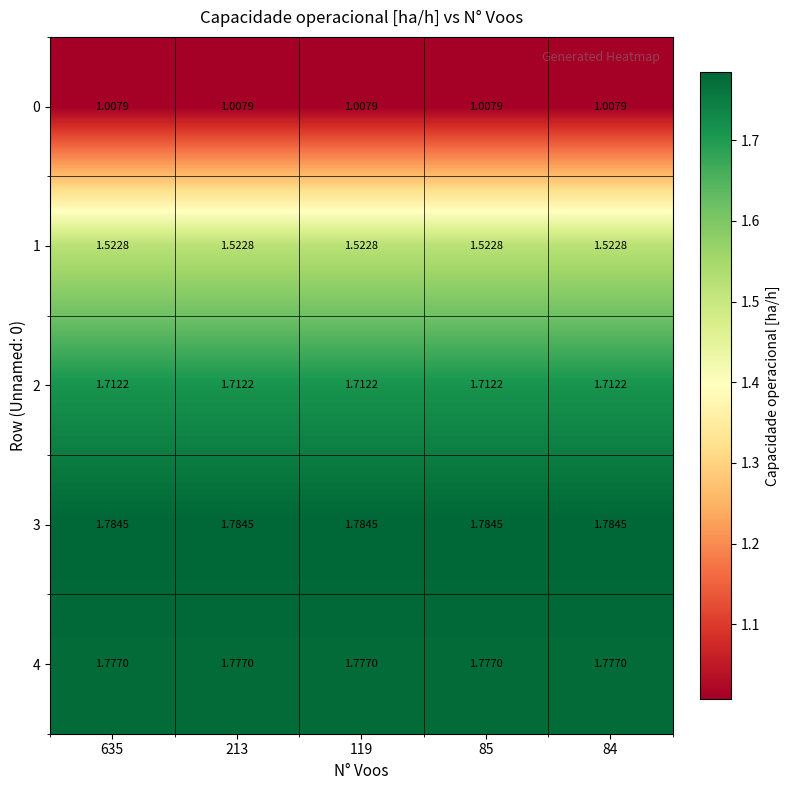

Which series has the largest total across all categories?

3